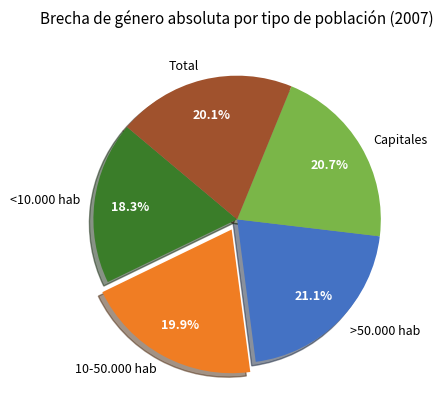

Approximately how many times larger is the value at Total compared to <10.000 hab?

1.1